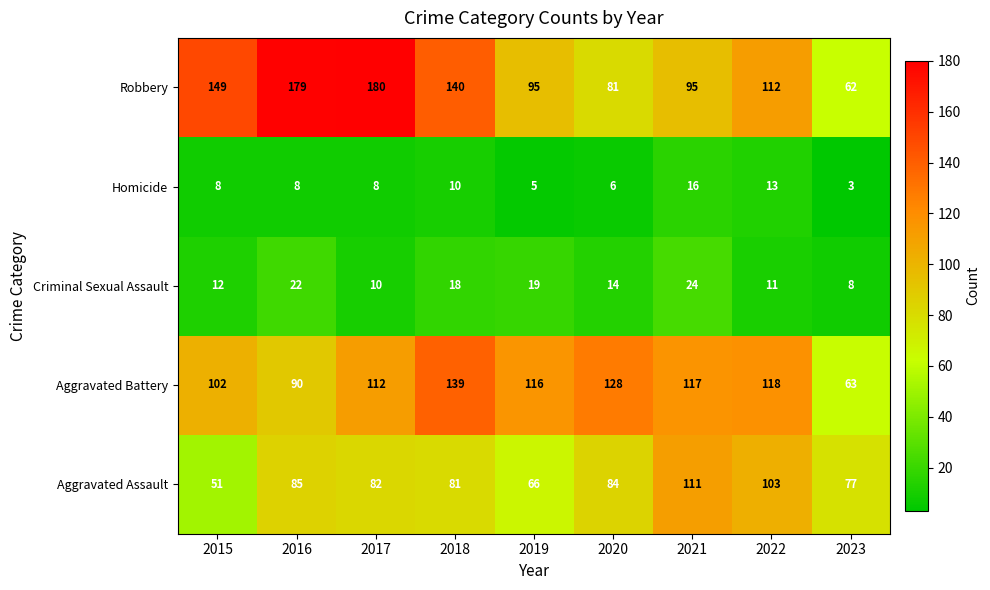

At which category does the chart reach its peak across all series?

2017